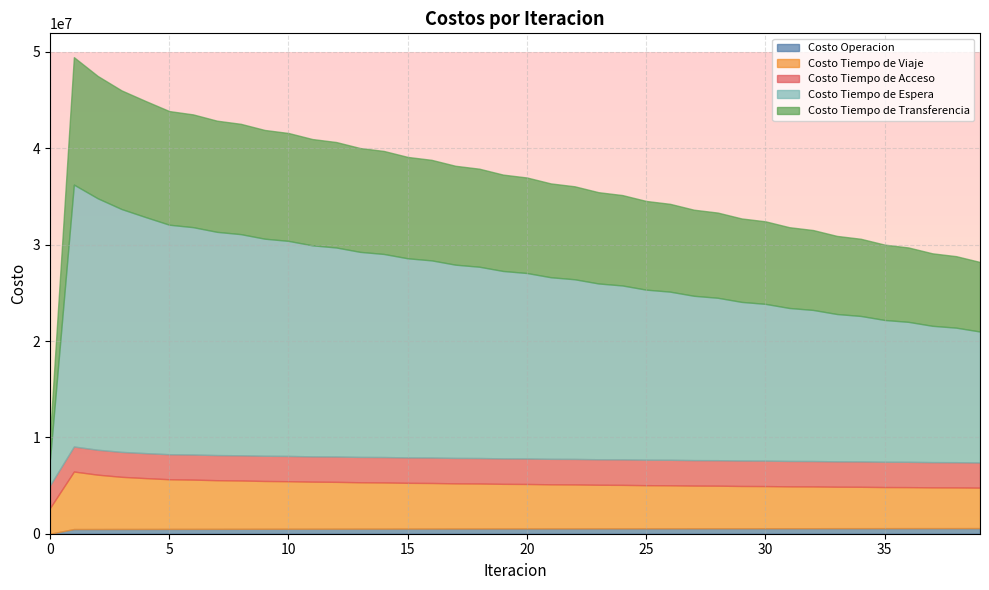

True or false: Costo Tiempo de Acceso and Costo Tiempo de Espera intersect in this chart.

False